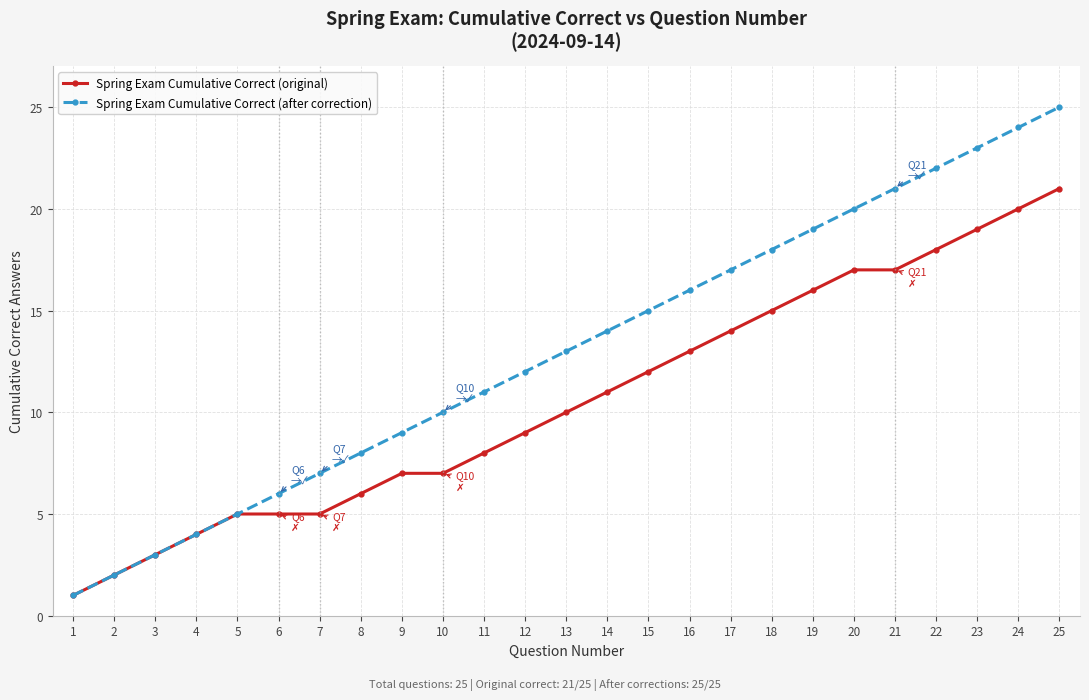

Where is Spring Exam Cumulative Correct (after correction) nearest to the value 13?

13